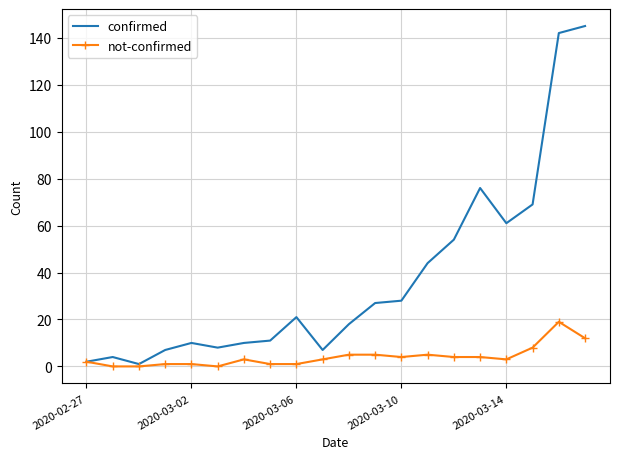

What is the maximum value for not-confirmed?

19